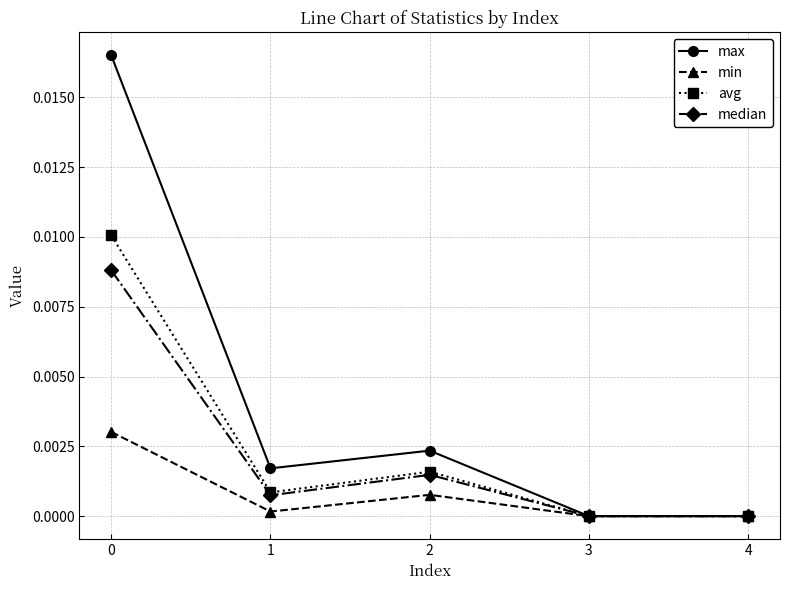

List the series in order of their peak value, highest first.

max, avg, median, min